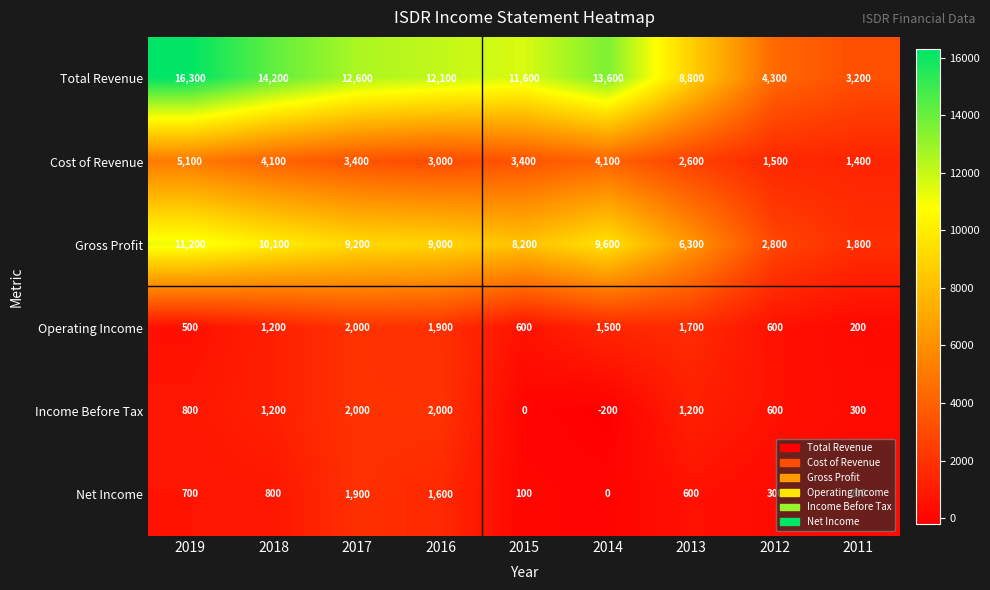

What is the difference between the second highest and minimum values in the Total Revenue series?

11000